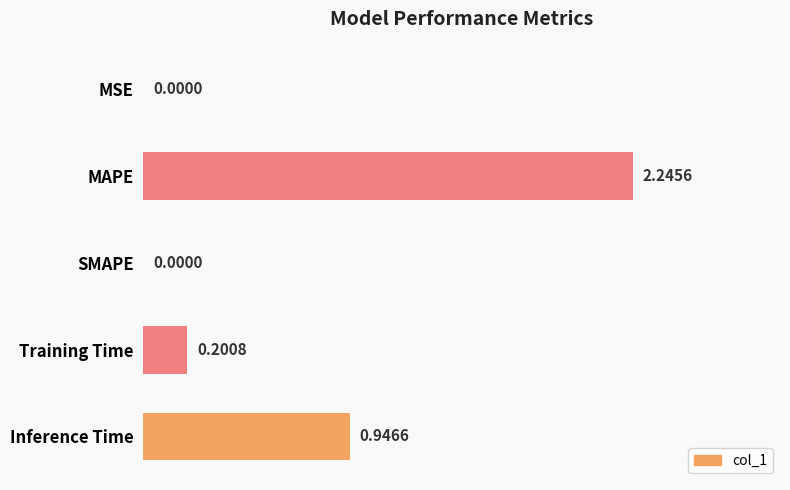

Which category has the highest value across all series?

MAPE